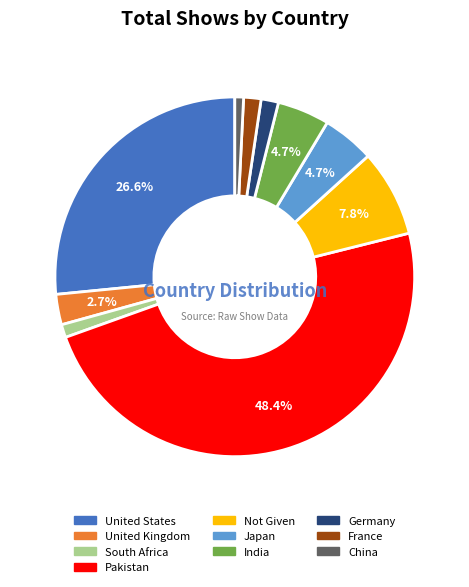

The Pakistan slice represents 48% of the pie. True or false?

True